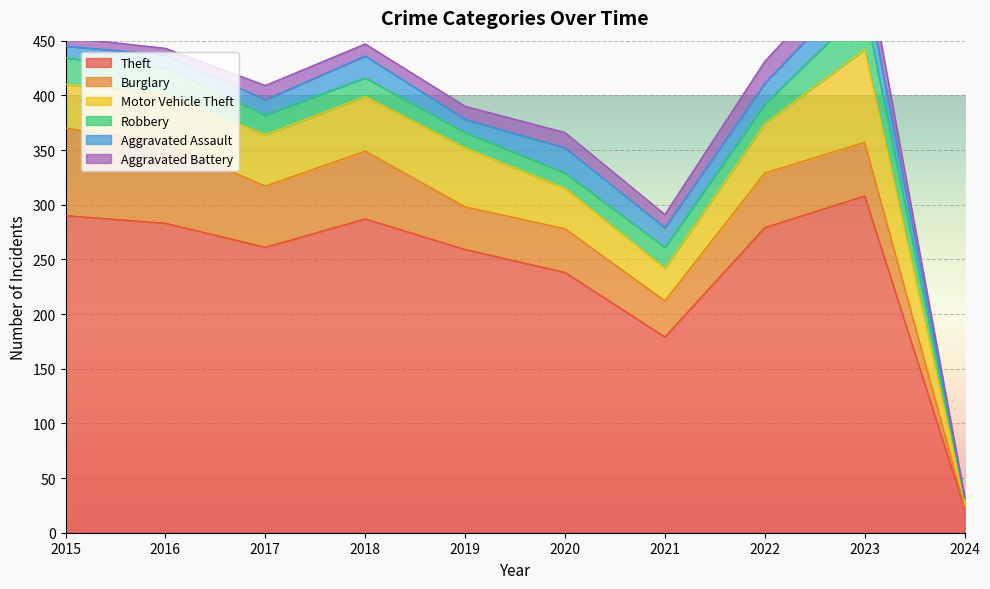

What is the difference between the second highest and minimum values in the Theft series?

268